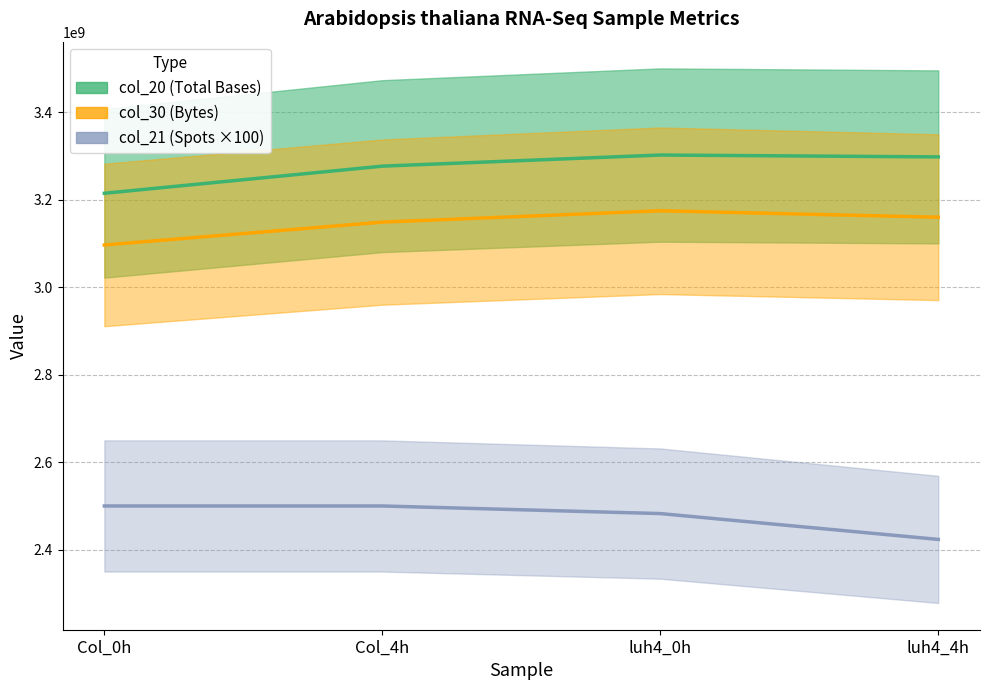

What position from the left is Col_4h?

2